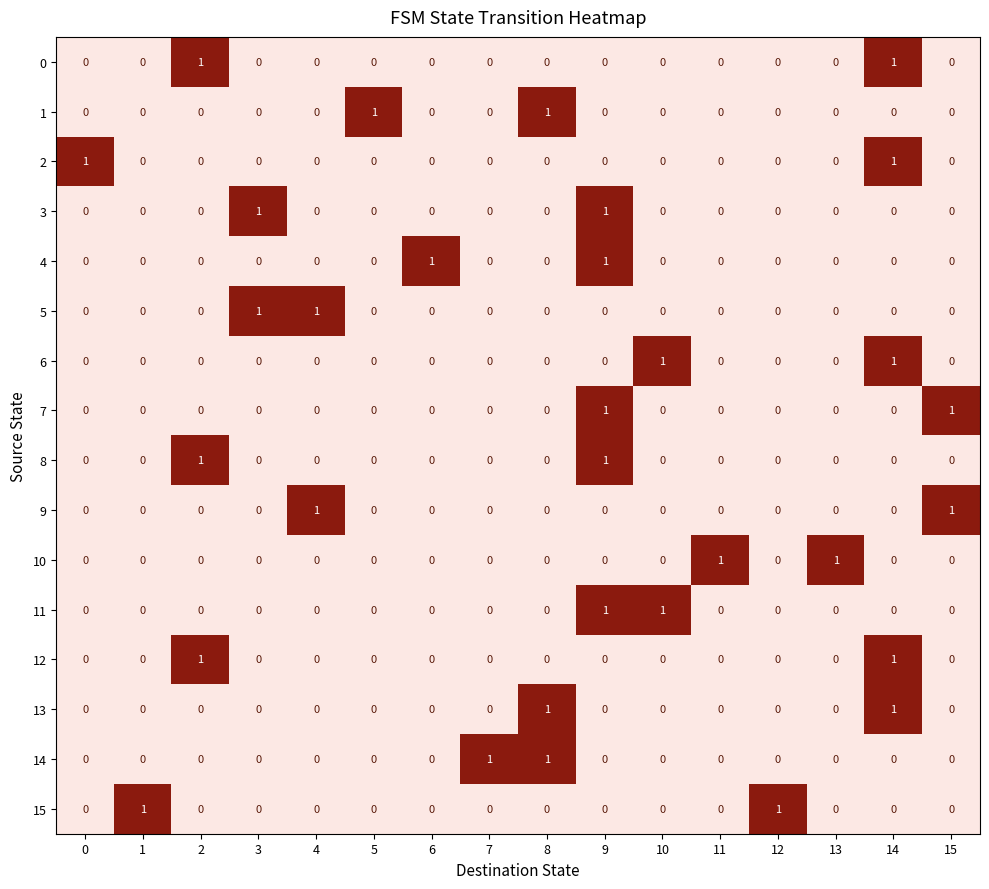

Is it true that 13 equals 0 at 0?

True